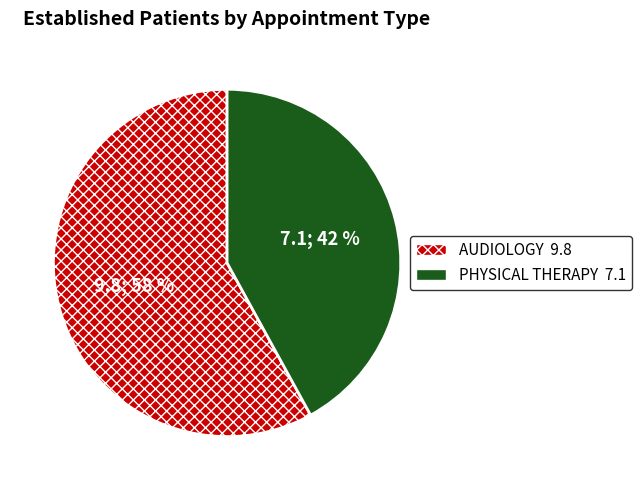

Combined, do PHYSICAL THERAPY and AUDIOLOGY account for over 50%?

Yes